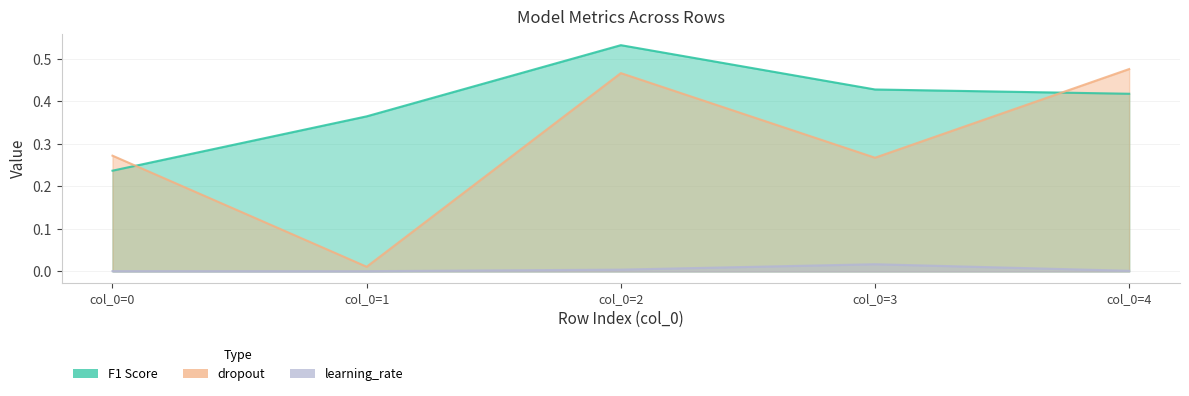

How many interior local peaks does the F1 Score series have?

1